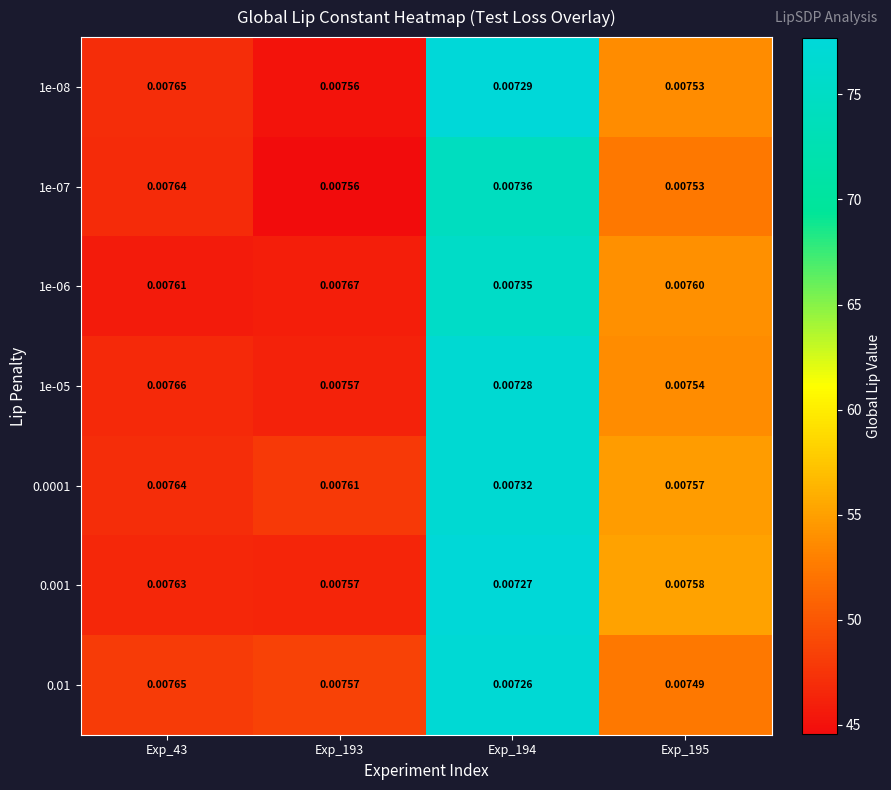

What is the total value across all series at Exp_195?

0.1